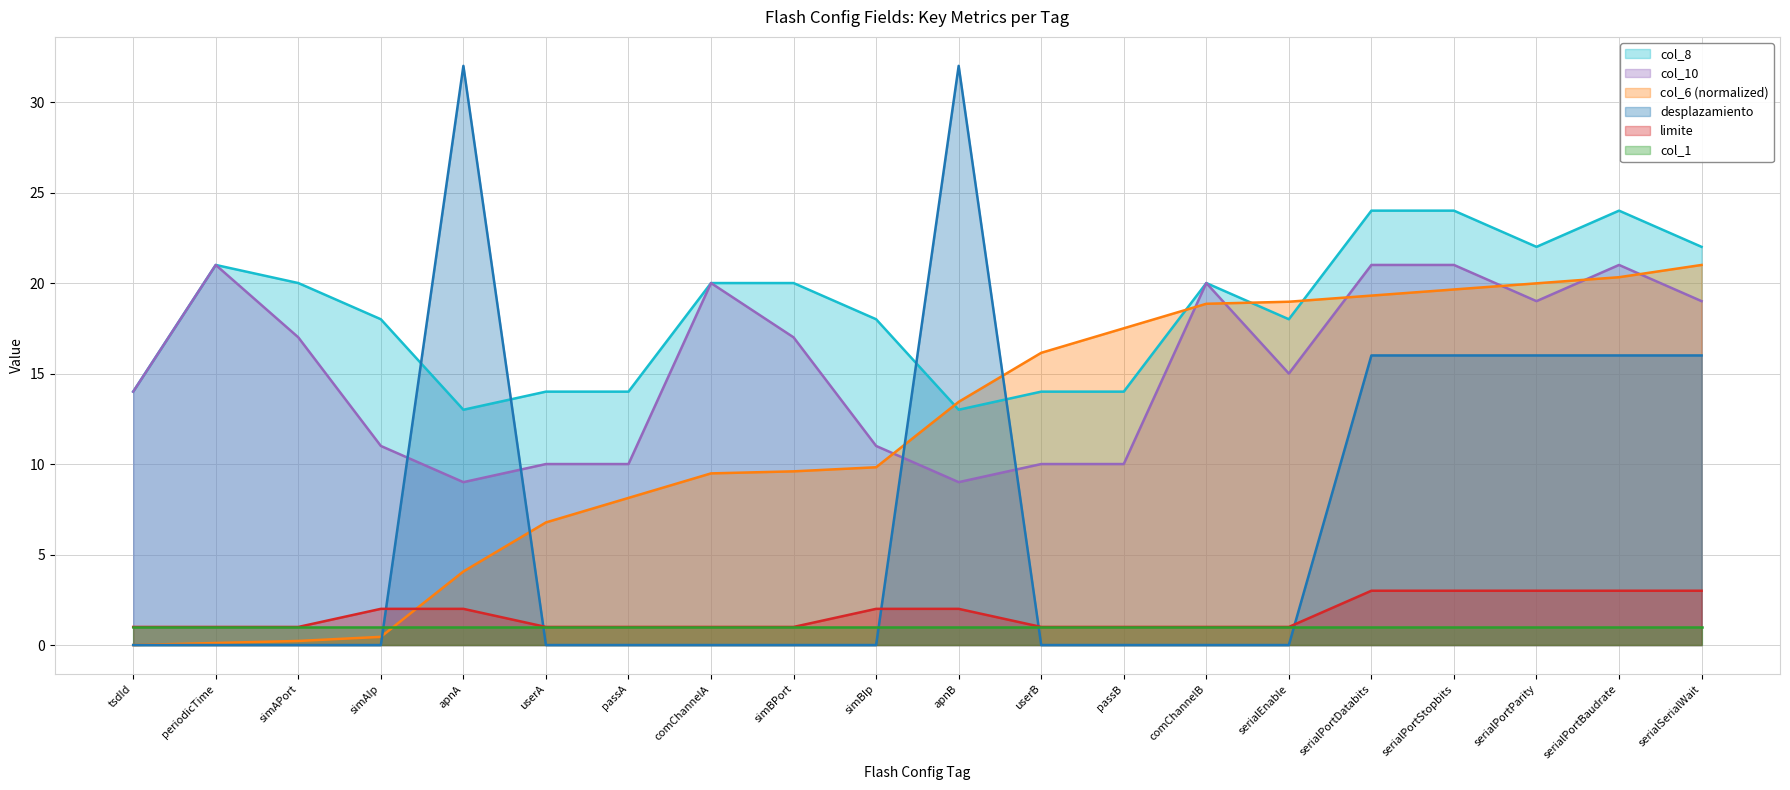

Which category has the lowest value in the col_6 series?

tsdId